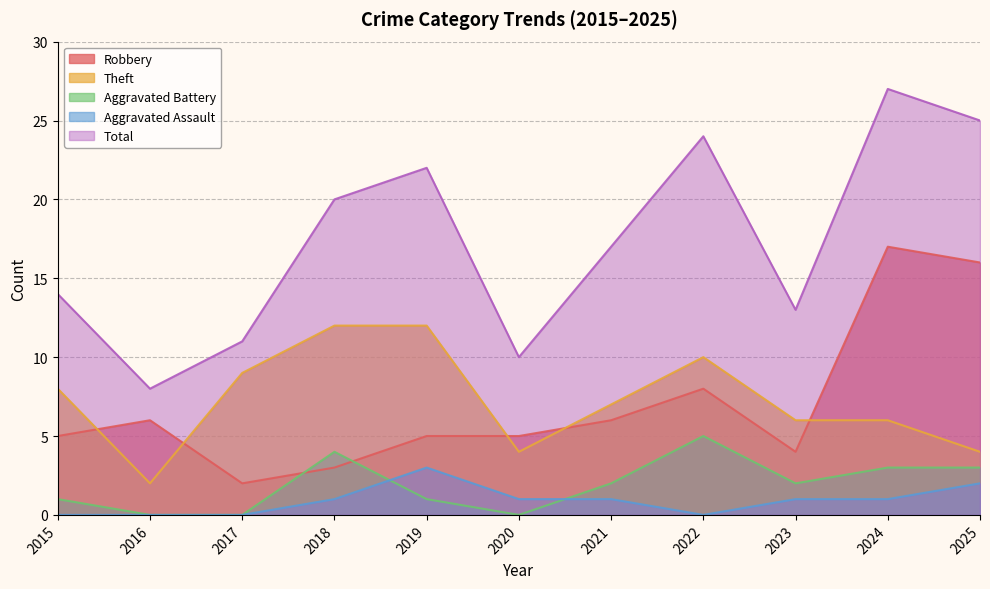

Reading left to right, what are all the values shown in this chart?

Robbery: 2015=5	2016=6	2017=2	2018=3	2019=5	2020=5	2021=6	2022=8	2023=4	2024=17	2025=16
Theft: 2015=8	2016=2	2017=9	2018=12	2019=12	2020=4	2021=7	2022=10	2023=6	2024=6	2025=4
Aggravated Battery: 2015=1	2016=0	2017=0	2018=4	2019=1	2020=0	2021=2	2022=5	2023=2	2024=3	2025=3
Aggravated Assault: 2015=0	2016=0	2017=0	2018=1	2019=3	2020=1	2021=1	2022=0	2023=1	2024=1	2025=2
Total: 2015=14	2016=8	2017=11	2018=20	2019=22	2020=10	2021=17	2022=24	2023=13	2024=27	2025=25